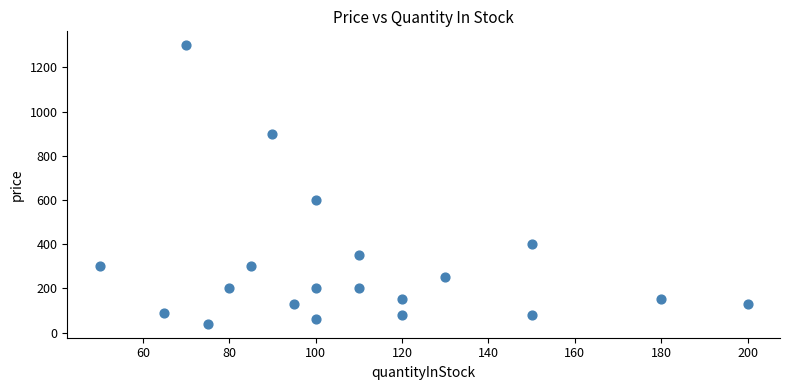

What Y value in the scatter plot is closest to 669?

600.0